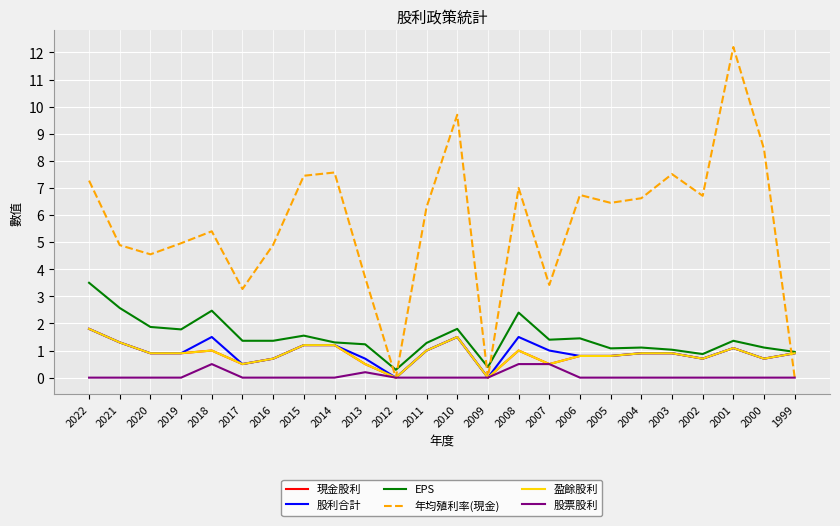

Reading left to right, what are all the values shown in this chart?

現金股利: 2022=1.8	2021=1.3	2020=0.9	2019=0.9	2018=1.0	2017=0.5	2016=0.7	2015=1.2	2014=1.2	2013=0.5	2012=0.0	2011=1.0	2010=1.5	2009=0.0	2008=1.0	2007=0.5	2006=0.8	2005=0.8	2004=0.9	2003=0.9	2002=0.7	2001=1.1	2000=0.7	1999=0.9
股利合計: 2022=1.8	2021=1.3	2020=0.9	2019=0.9	2018=1.5	2017=0.5	2016=0.7	2015=1.2	2014=1.2	2013=0.7	2012=0.0	2011=1.0	2010=1.5	2009=0.0	2008=1.5	2007=1.0	2006=0.8	2005=0.8	2004=0.9	2003=0.9	2002=0.7	2001=1.1	2000=0.7	1999=0.9
EPS: 2022=3.5	2021=2.6	2020=1.9	2019=1.8	2018=2.5	2017=1.4	2016=1.4	2015=1.6	2014=1.3	2013=1.2	2012=0.3	2011=1.3	2010=1.8	2009=0.4	2008=2.4	2007=1.4	2006=1.4	2005=1.1	2004=1.1	2003=1.0	2002=0.9	2001=1.4	2000=1.1	1999=0.9
年均殖利率(現金): 2022=7.3	2021=4.9	2020=4.5	2019=5.0	2018=5.4	2017=3.3	2016=4.9	2015=7.5	2014=7.6	2013=3.7	2012=0.0	2011=6.3	2010=9.7	2009=0.0	2008=7.0	2007=3.4	2006=6.7	2005=6.5	2004=6.6	2003=7.5	2002=6.7	2001=12.2	2000=8.4	1999=0.0
盈餘股利: 2022=1.8	2021=1.3	2020=0.9	2019=0.9	2018=1.0	2017=0.5	2016=0.7	2015=1.2	2014=1.2	2013=0.5	2012=0.0	2011=1.0	2010=1.5	2009=0.0	2008=1.0	2007=0.5	2006=0.8	2005=0.8	2004=0.9	2003=0.9	2002=0.7	2001=1.1	2000=0.7	1999=0.9
股票股利: 2022=0.0	2021=0.0	2020=0.0	2019=0.0	2018=0.5	2017=0.0	2016=0.0	2015=0.0	2014=0.0	2013=0.2	2012=0.0	2011=0.0	2010=0.0	2009=0.0	2008=0.5	2007=0.5	2006=0.0	2005=0.0	2004=0.0	2003=0.0	2002=0.0	2001=0.0	2000=0.0	1999=0.0